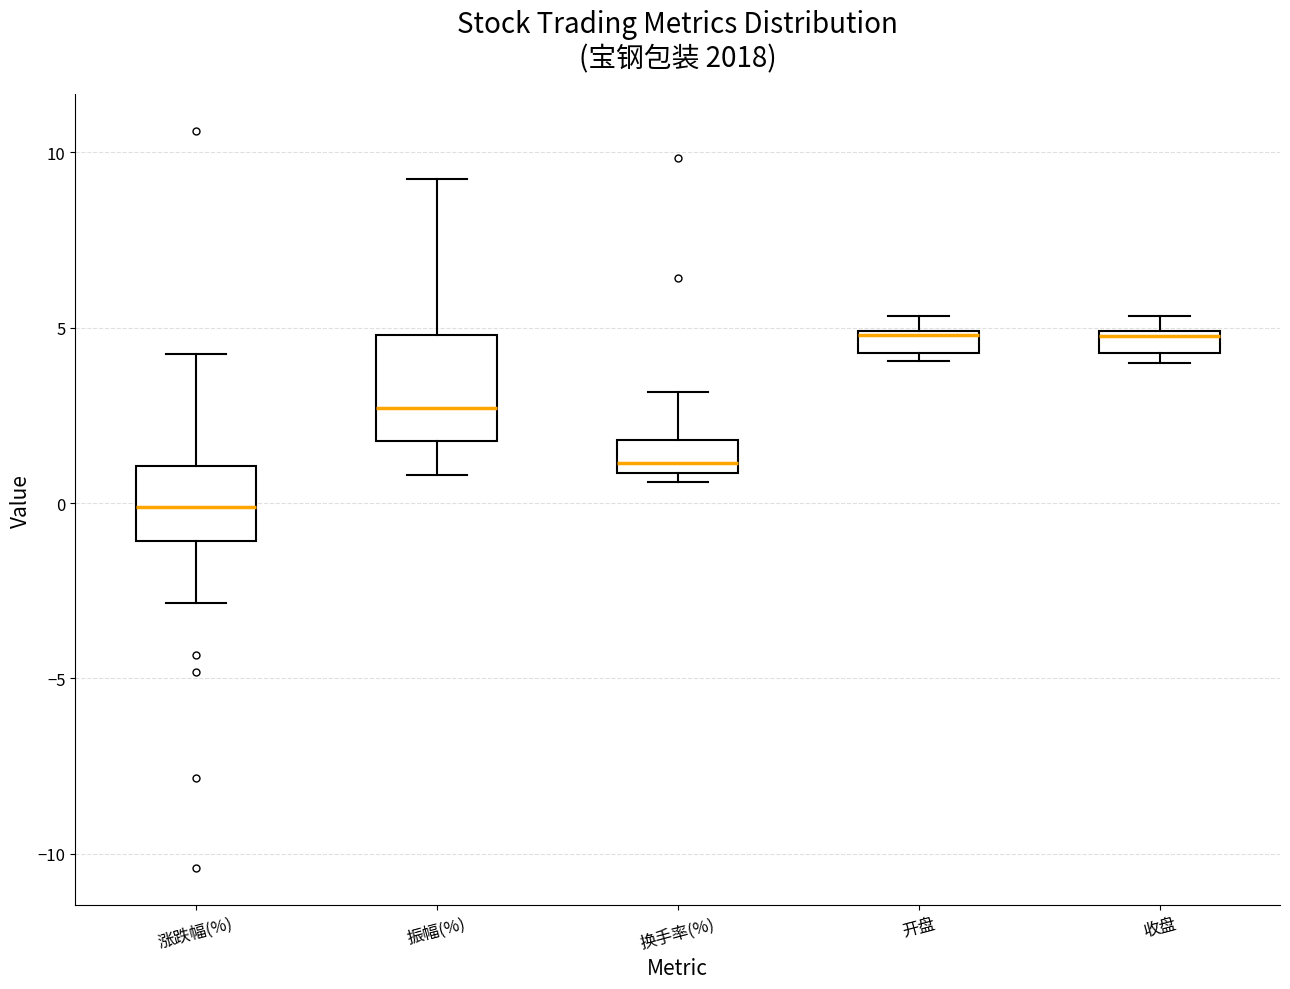

Which box is the tallest, from its lower edge to its upper edge?

振幅(%)